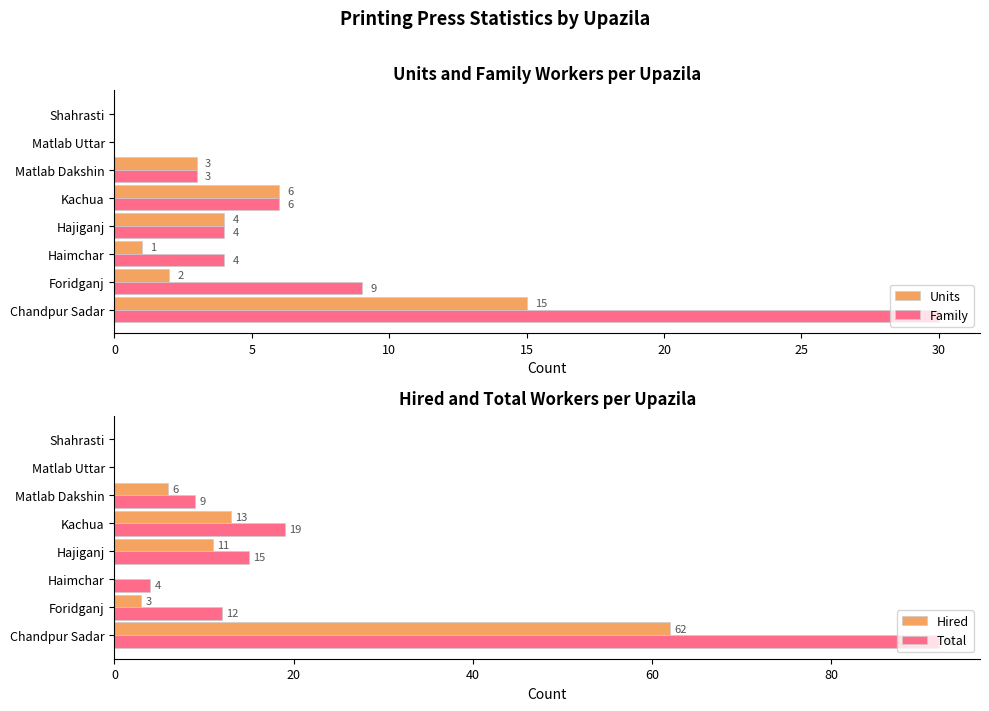

How many values in Hired are above zero?

5